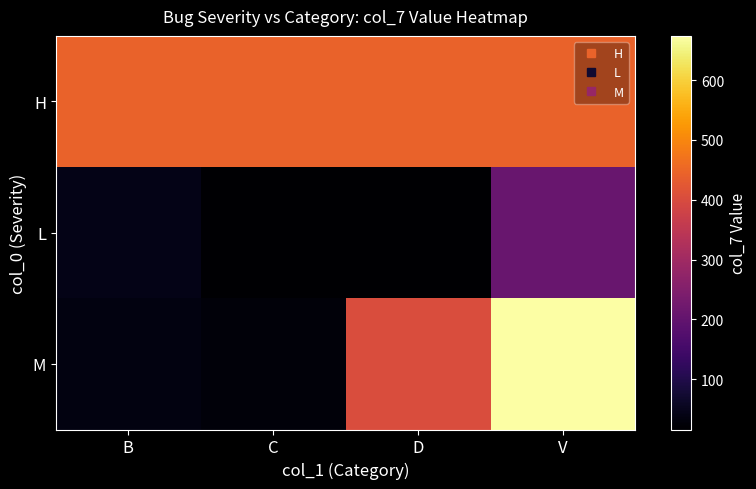

Which label corresponds to the smallest value in the chart?

C